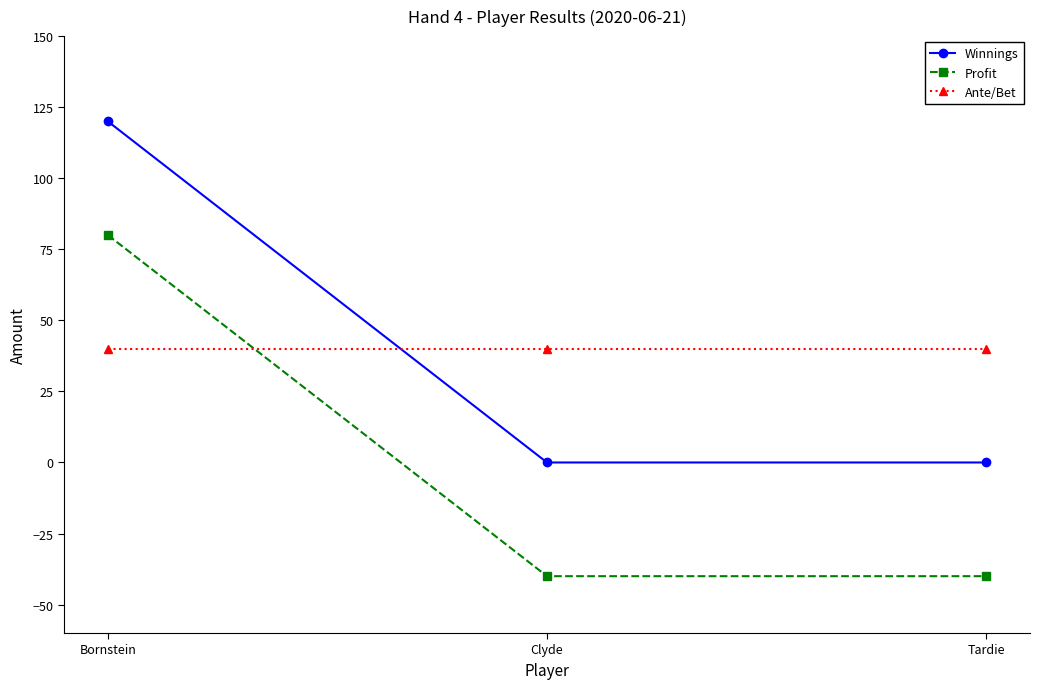

True or false: Ante/Bet has a value of 40 at Tardie.

True